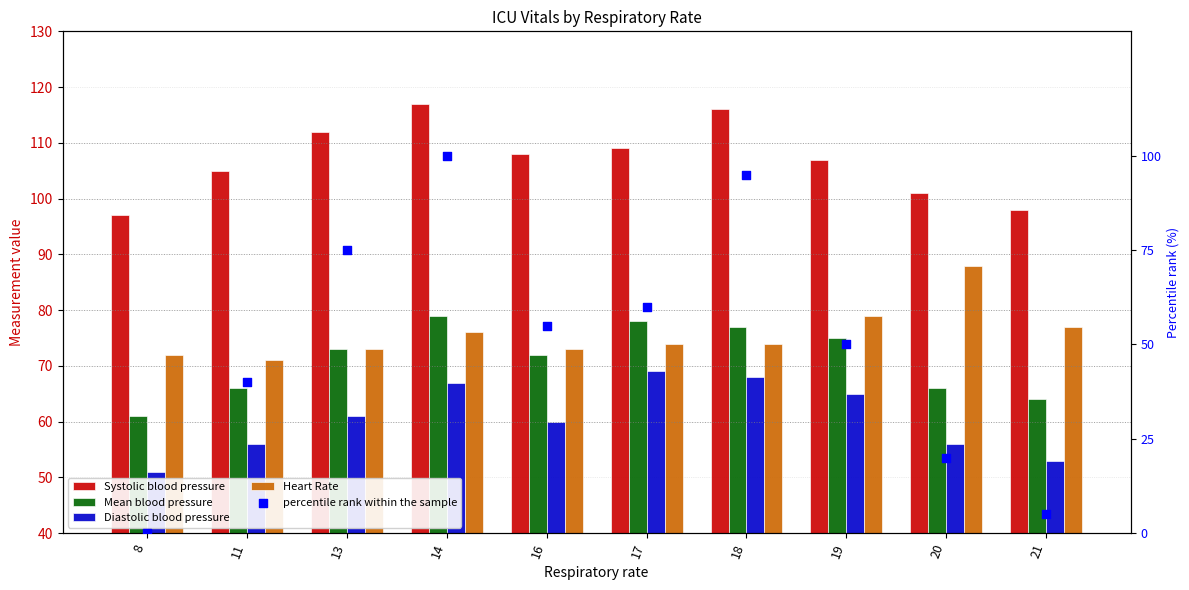

Is the value of Heart Rate at 13 greater than the value of Diastolic blood pressure at 18?

Yes